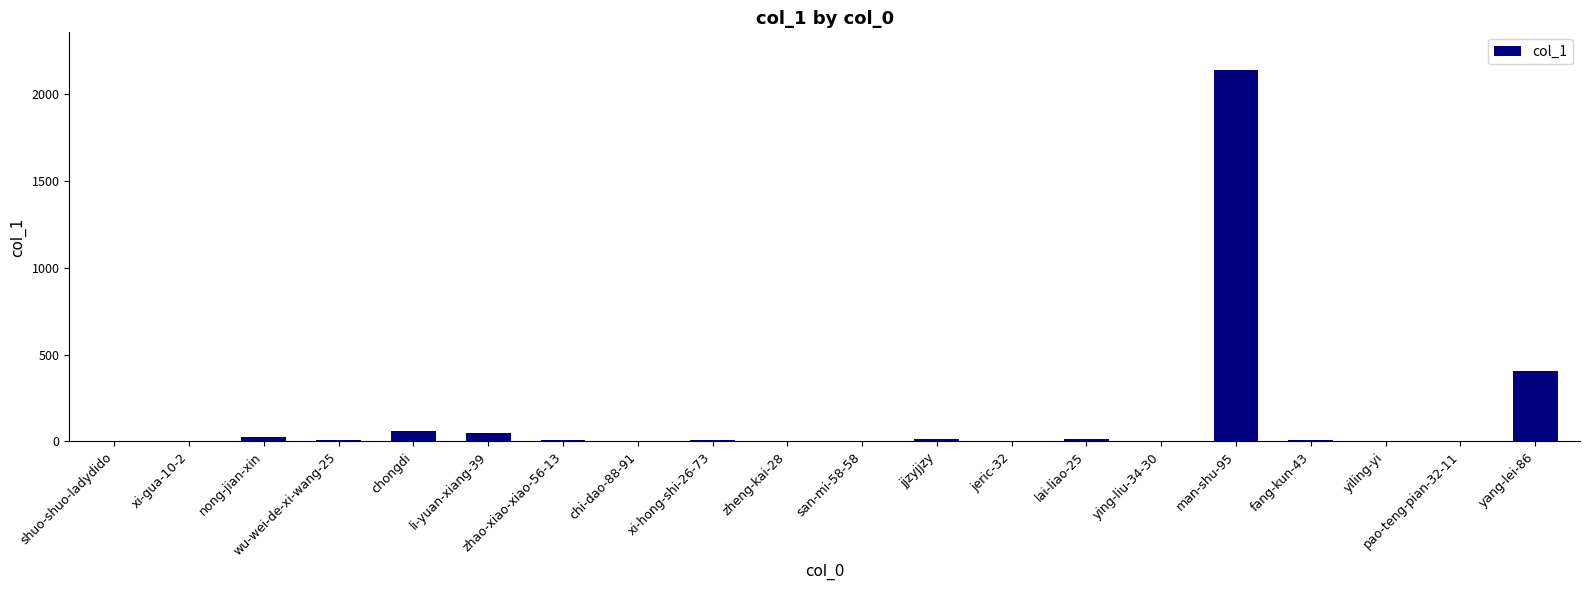

What is the change in value from xi-hong-shi-26-73 to pao-teng-pian-32-11?

-9